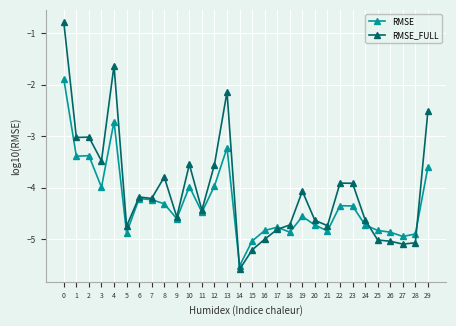

What is the sum of all RMSE values?

-128.9